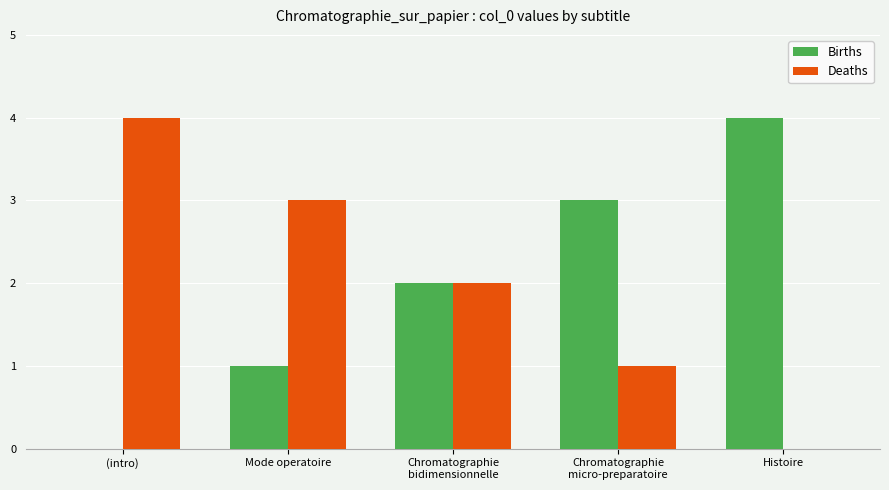

What is the total value across all series at Histoire?

4